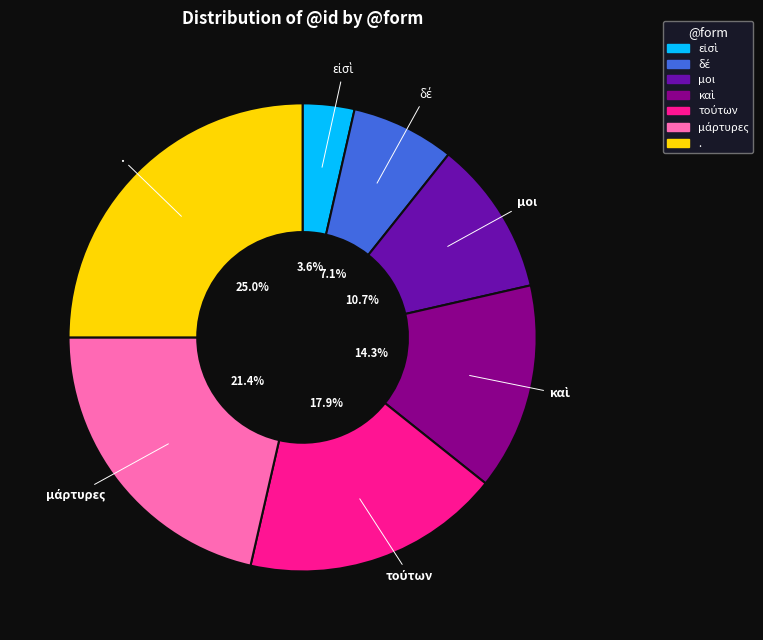

Is the sum of . and μοι greater than half?

No